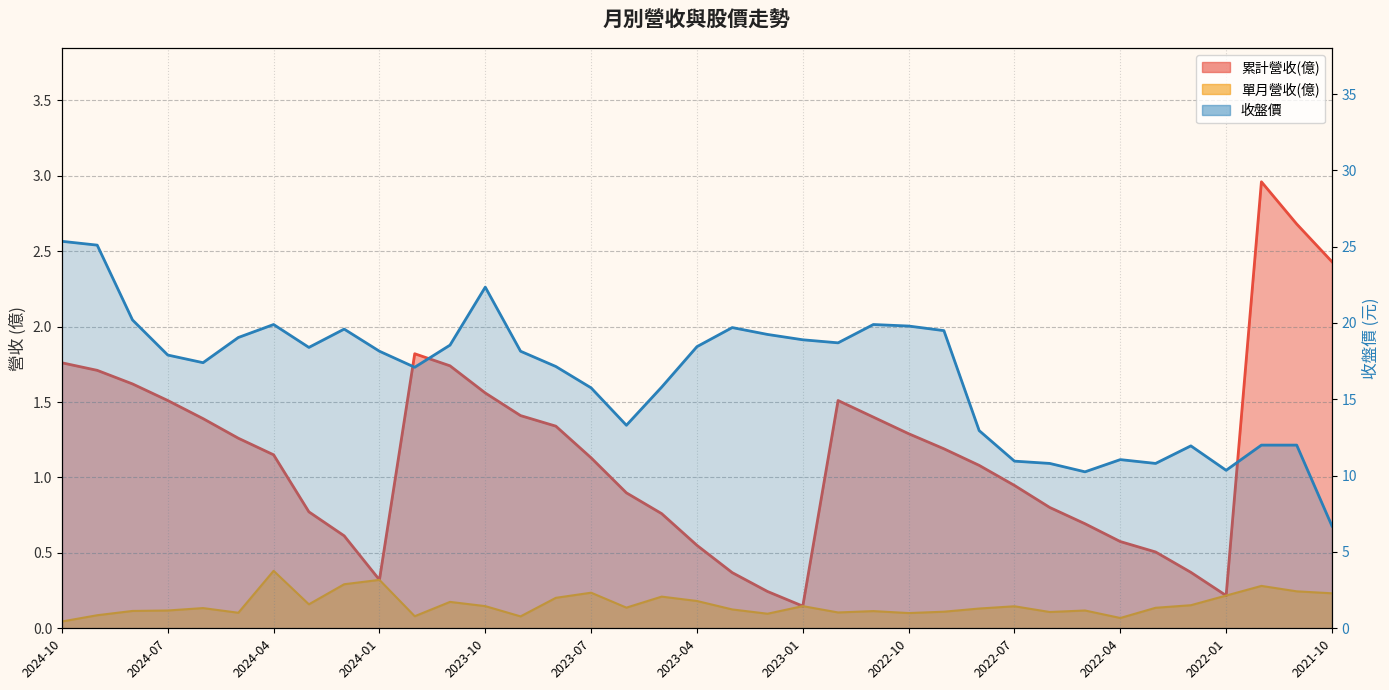

What is the greatest value displayed?

25.4